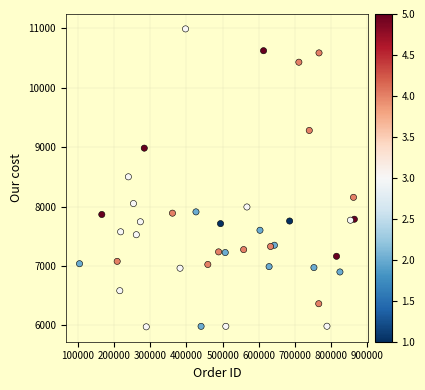

What is the range of Y values (max minus min)?

5017.1